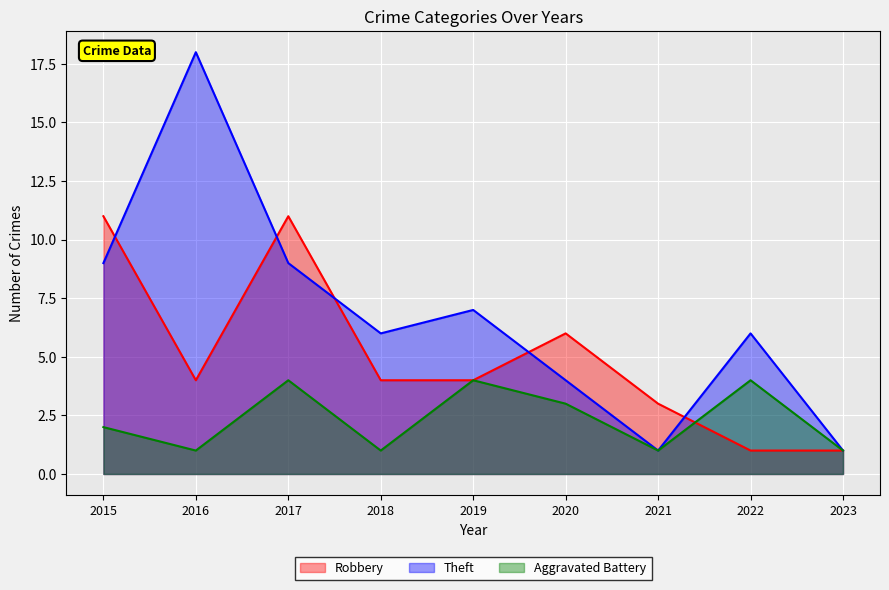

How many interior local peaks does the Theft series have?

3